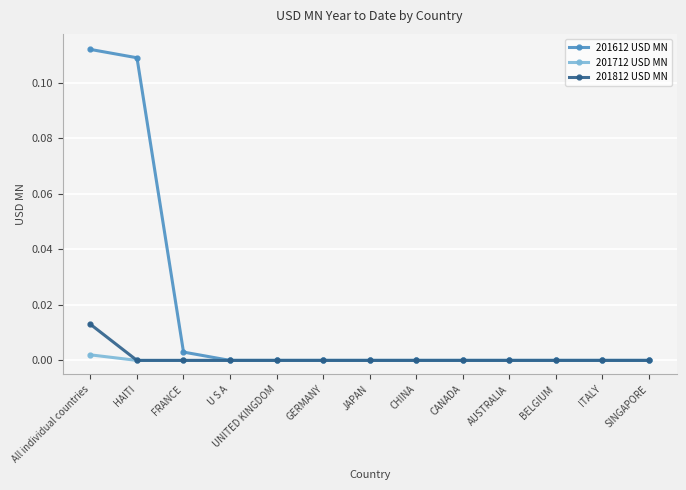

At which category does the chart reach its peak across all series?

All individual countries